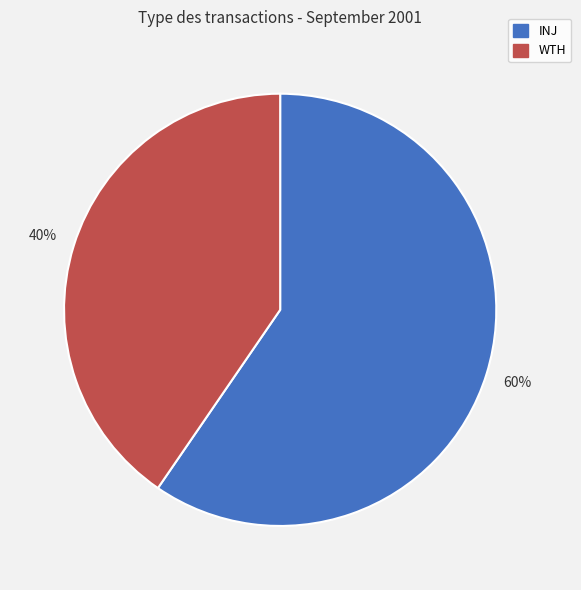

Which slice is the largest?

INJ